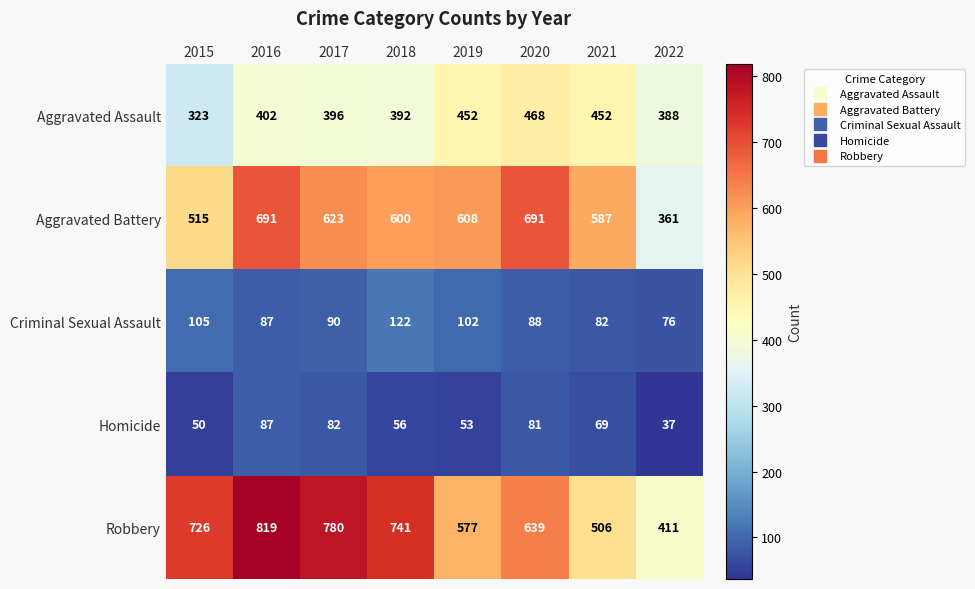

The value of Robbery at 2020 is 240. True or false?

False